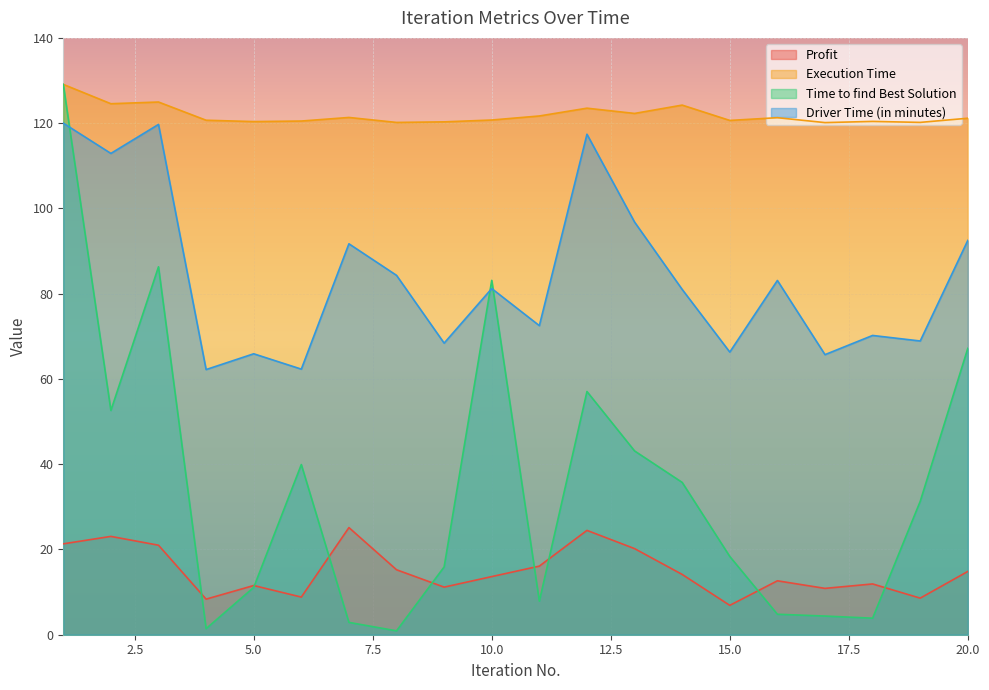

At which label does Time to find Best Solution reach its peak?

1